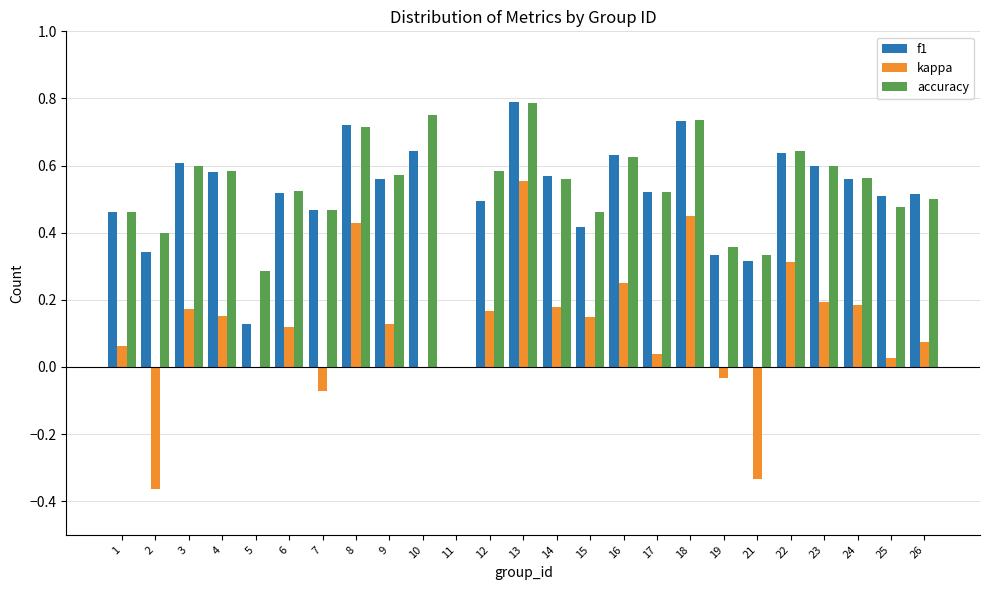

Which series changed the most between 5 and 19?

f1